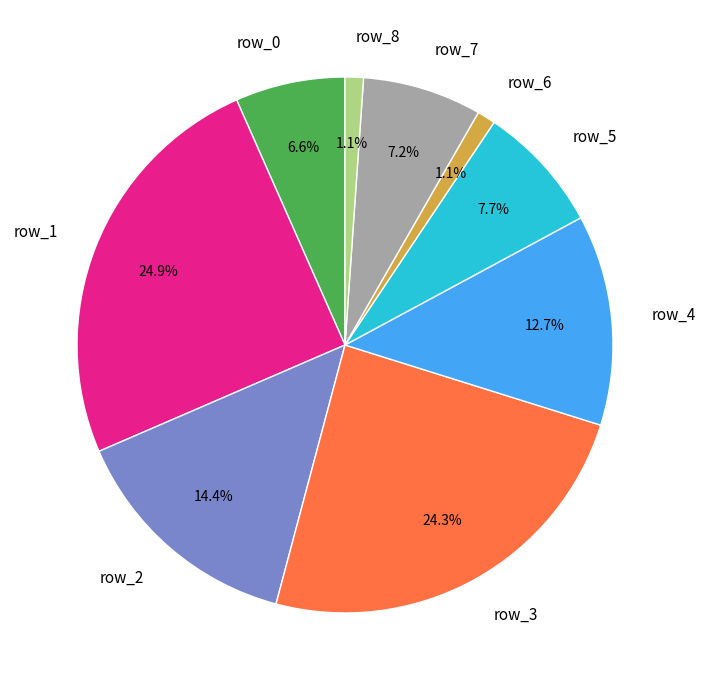

True or false: row_6 accounts for 1% of the total.

True